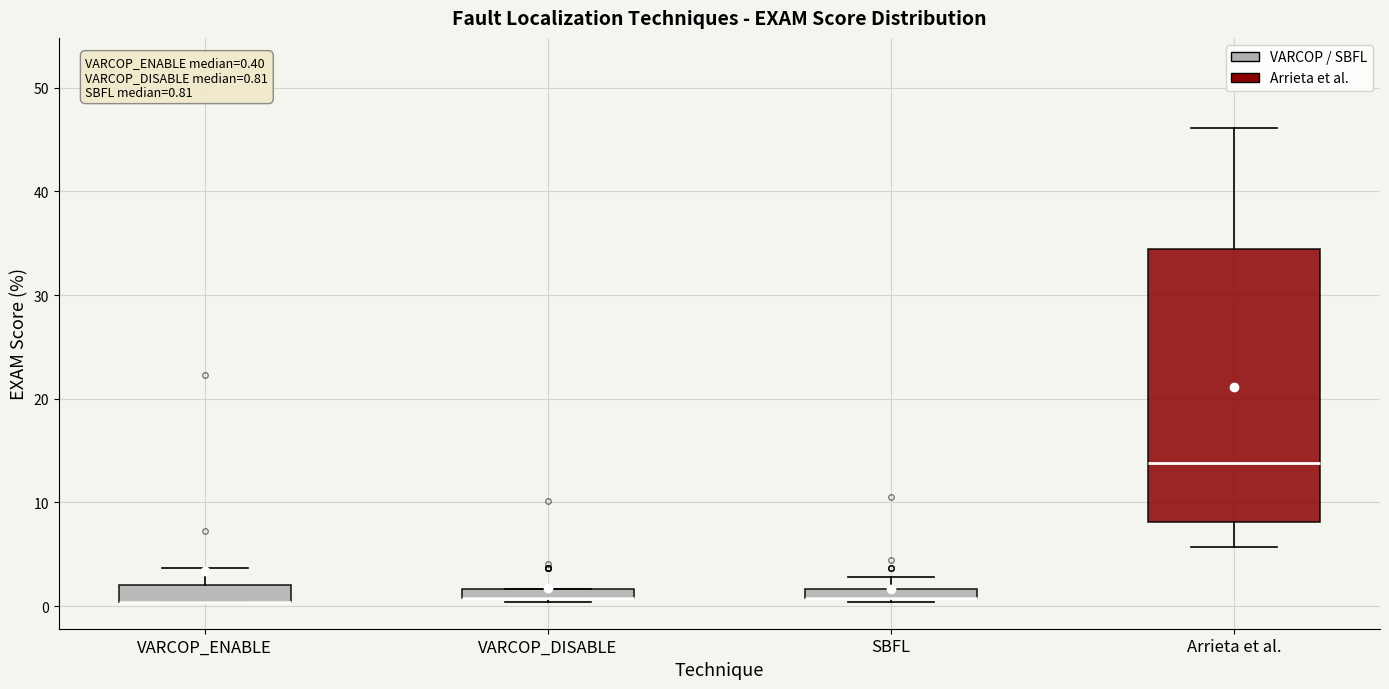

Comparing the boxes themselves (not the whiskers), which one is the tallest?

Arrieta et al.